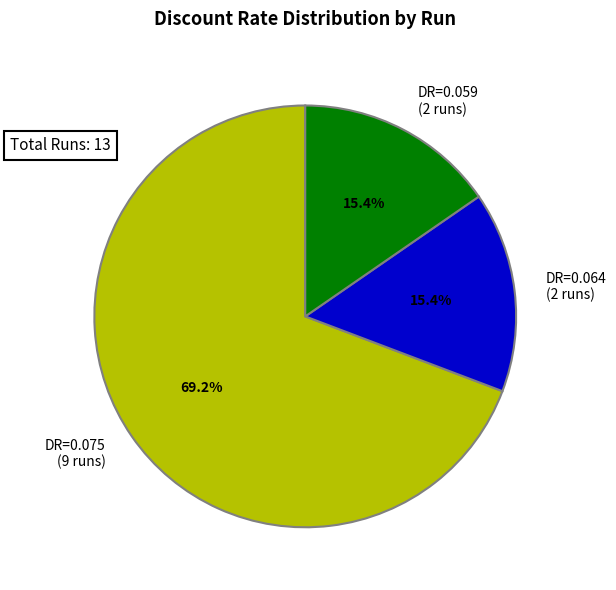

Count the number of slices in the pie.

3